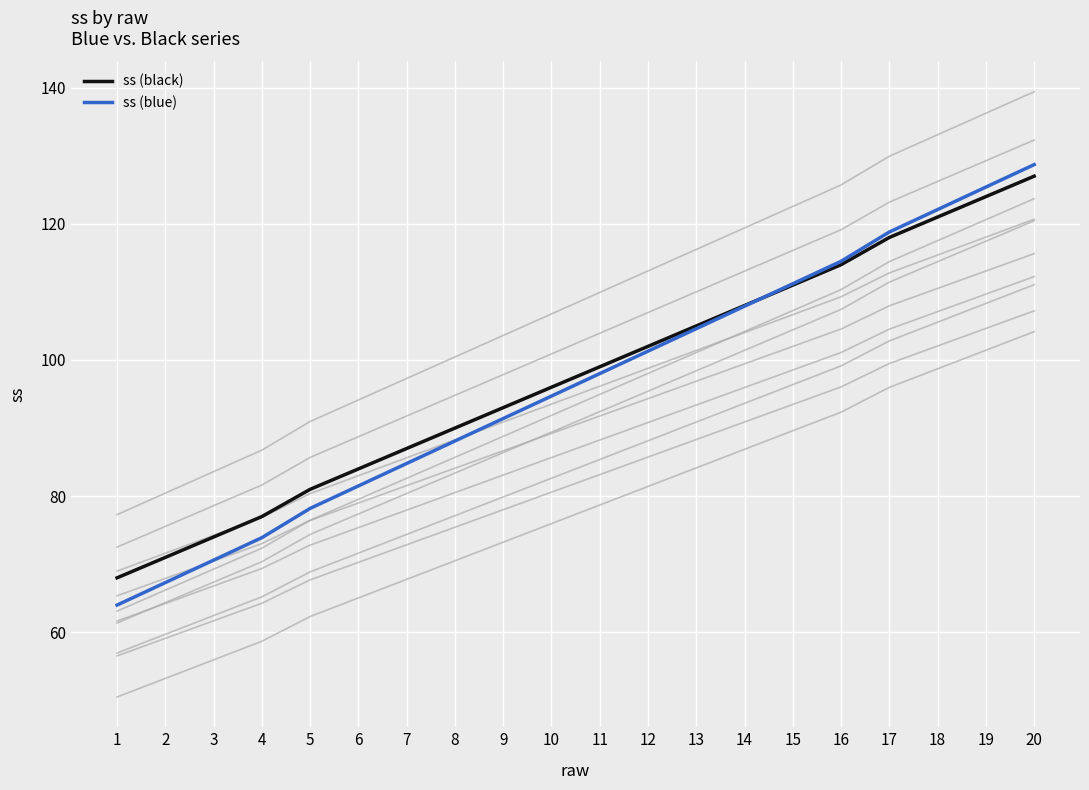

Which label corresponds to the largest value in the chart?

20